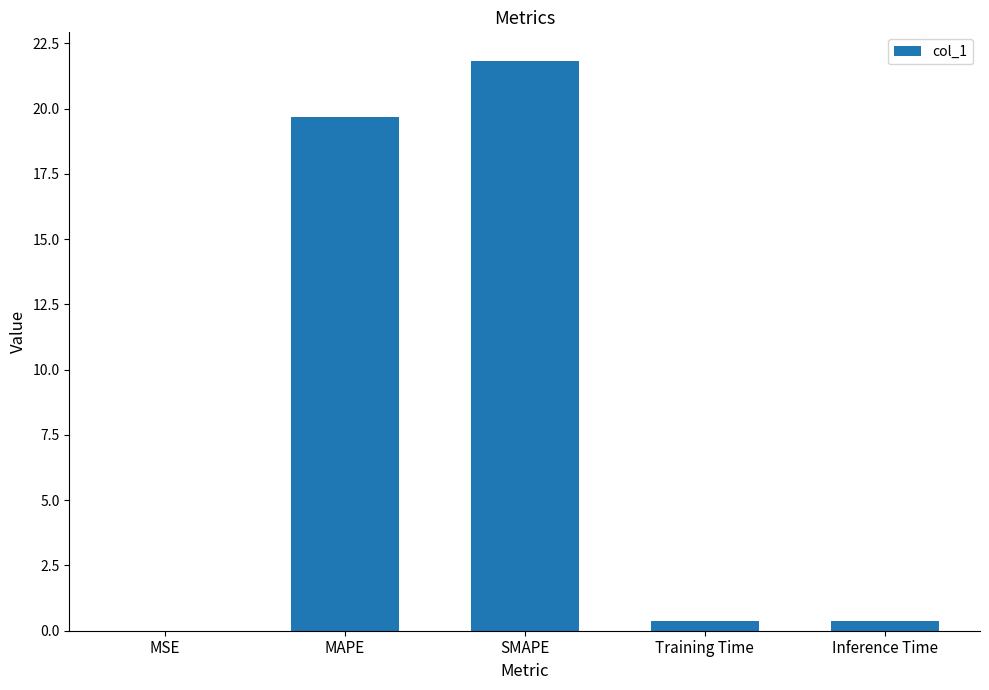

What is the change in value from SMAPE to Inference Time?

-21.4